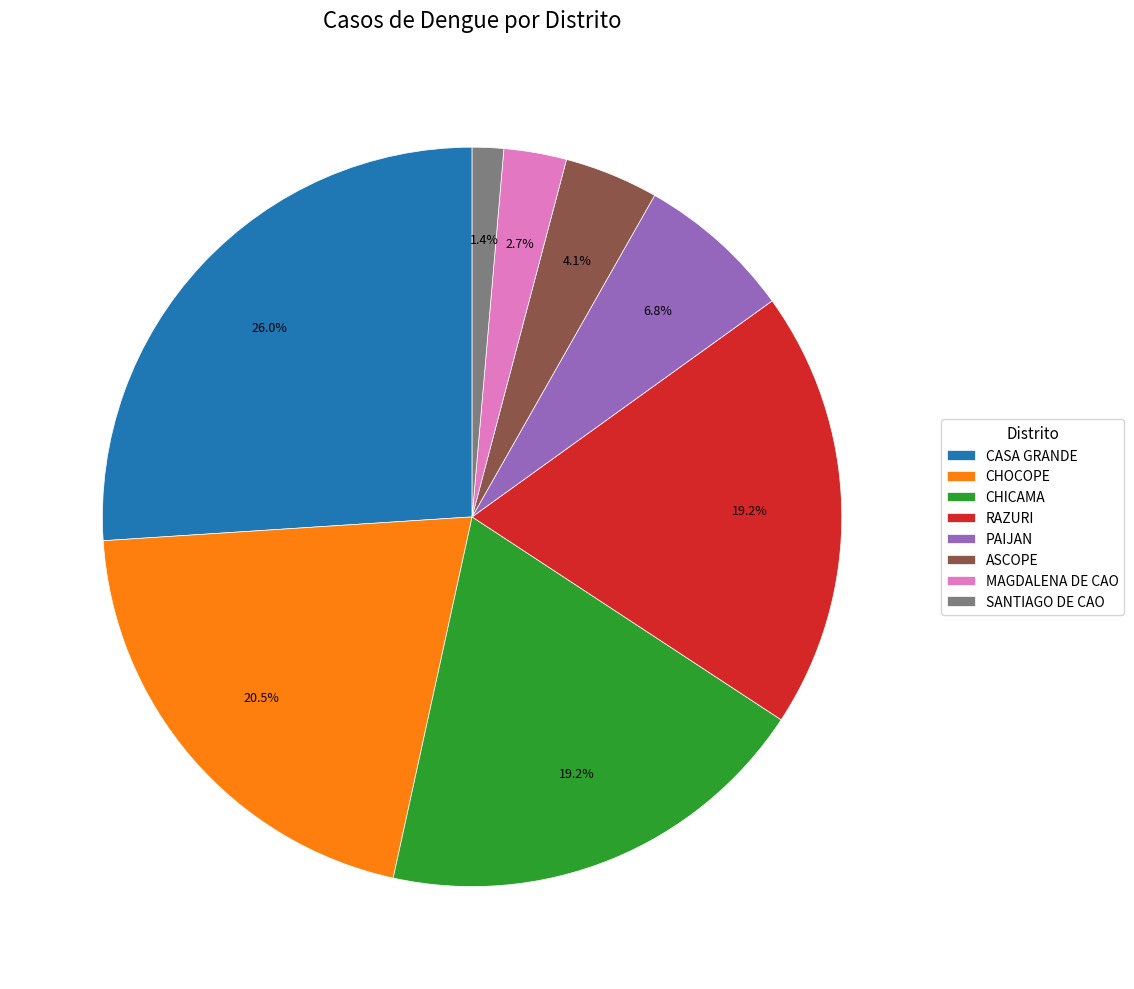

What is the smallest slice in the pie chart?

SANTIAGO DE CAO